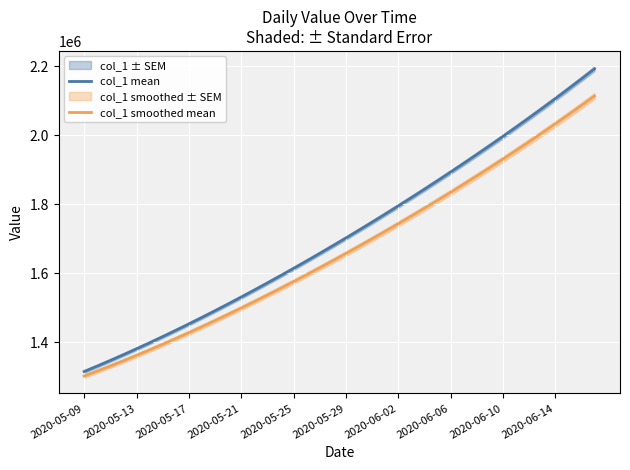

What is the highest value of the col_1 mean series?

2192183.5